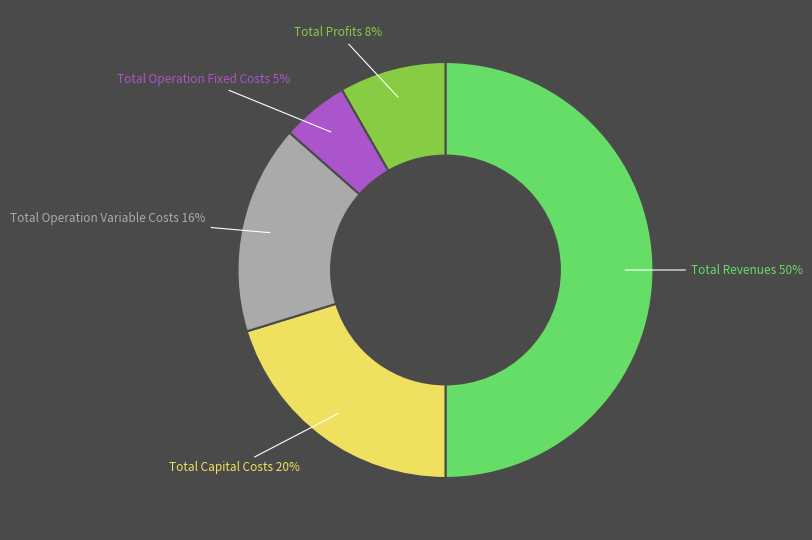

Is it true that Total Capital Costs is 20% of the pie?

True